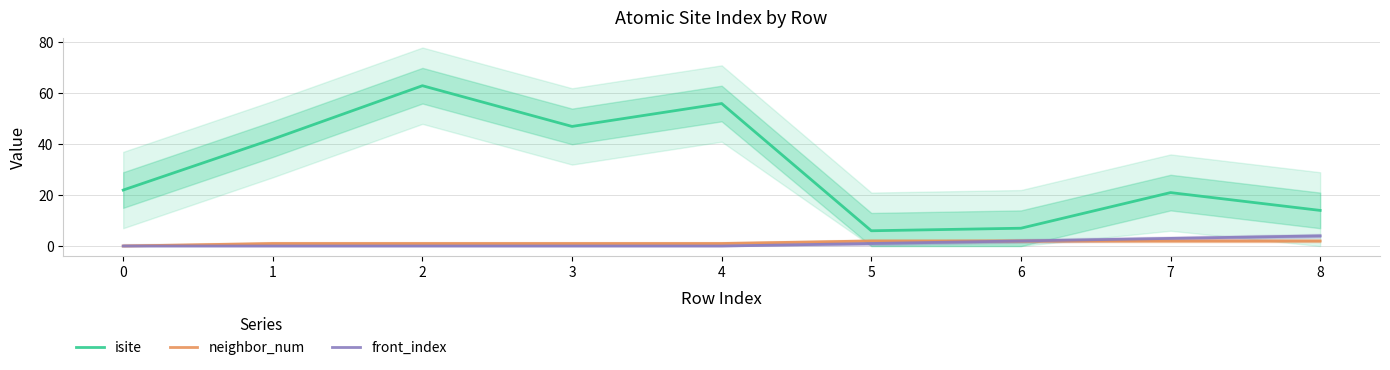

True or false: neighbor_num has more than 1 points higher than both neighbors.

False